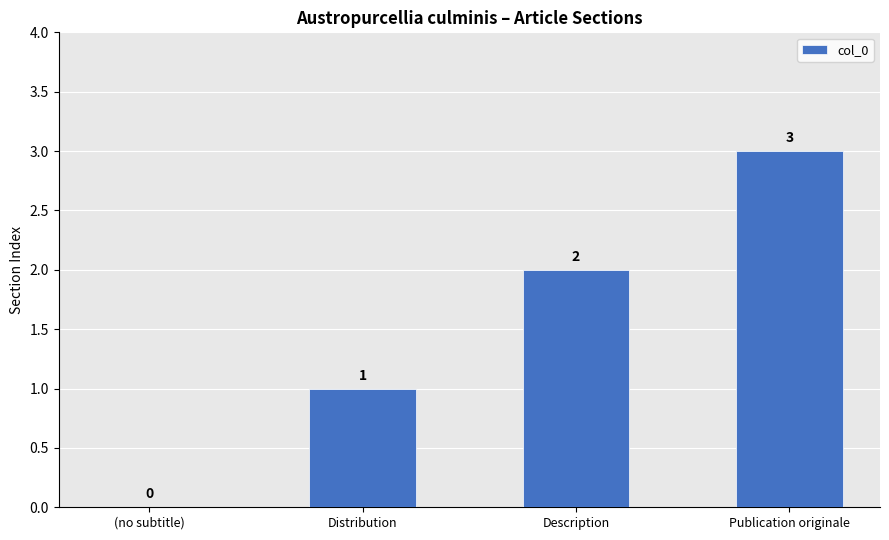

How many series are shown in this chart?

1